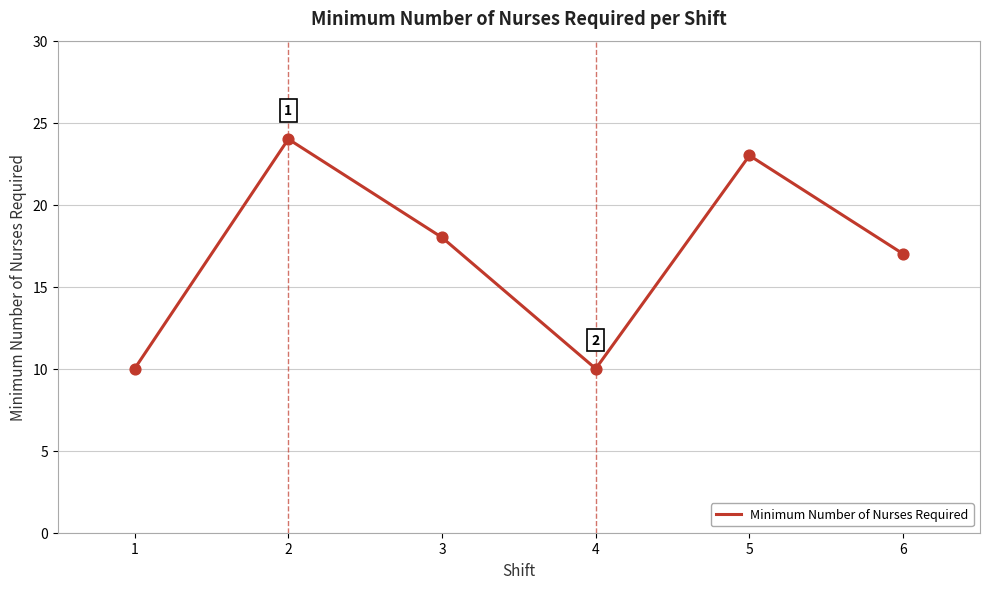

Which has a higher value, 4 or 5?

5